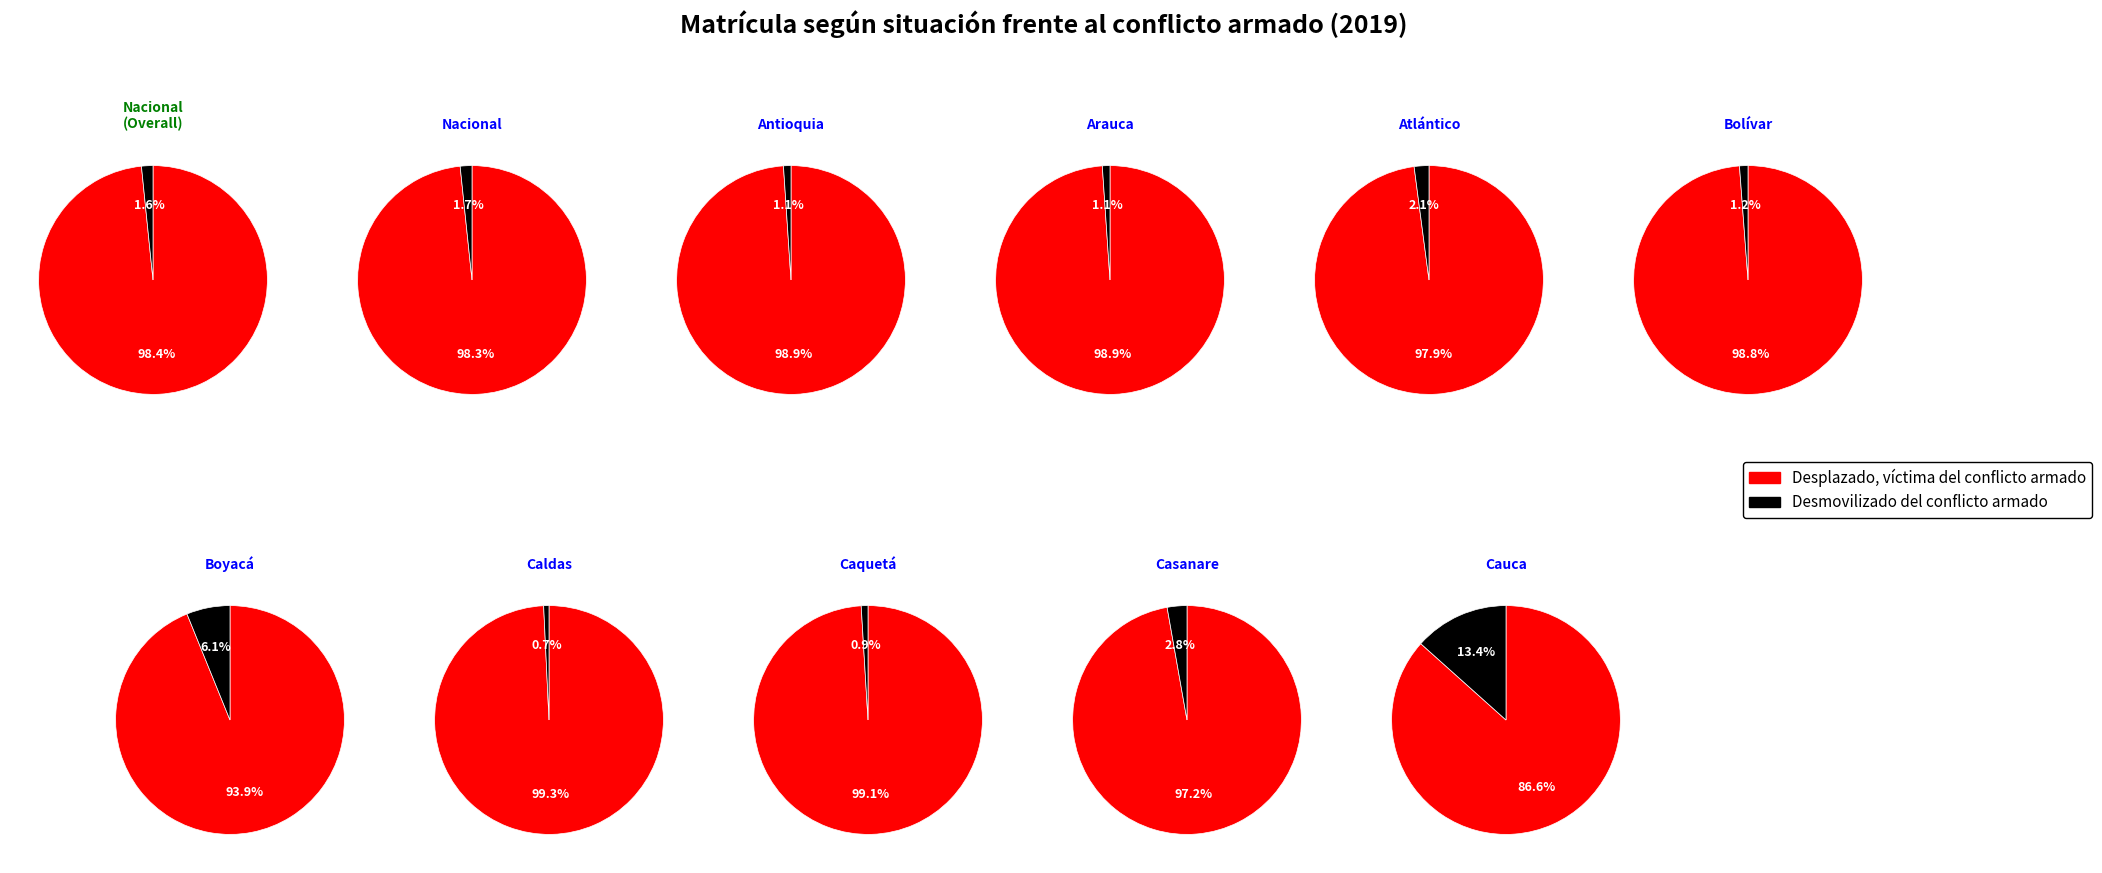

Is the sum of Caldas and Nacional greater than half?

Yes